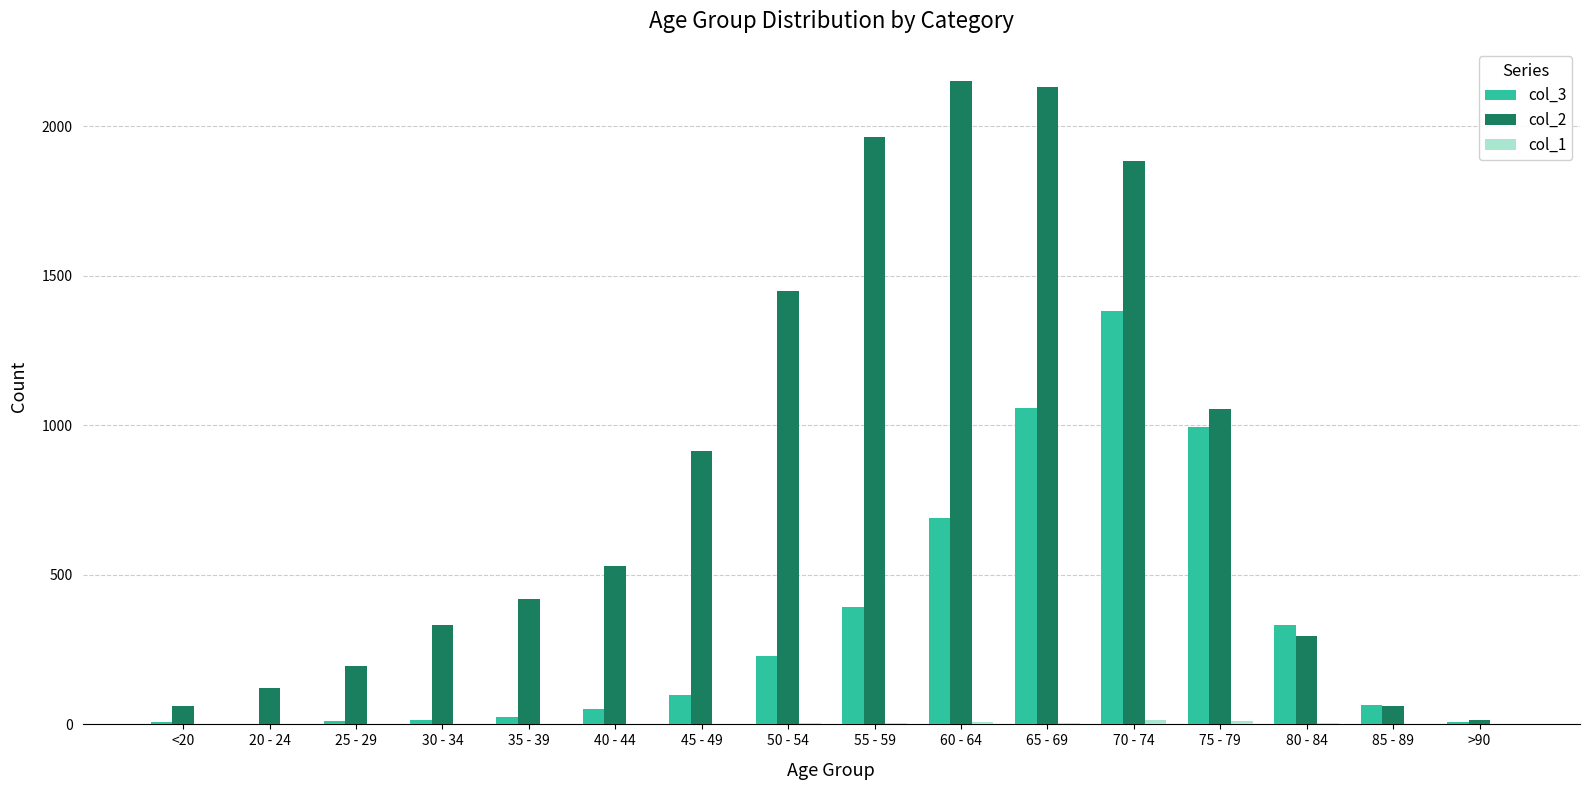

What is the maximum value shown in the chart?

2151